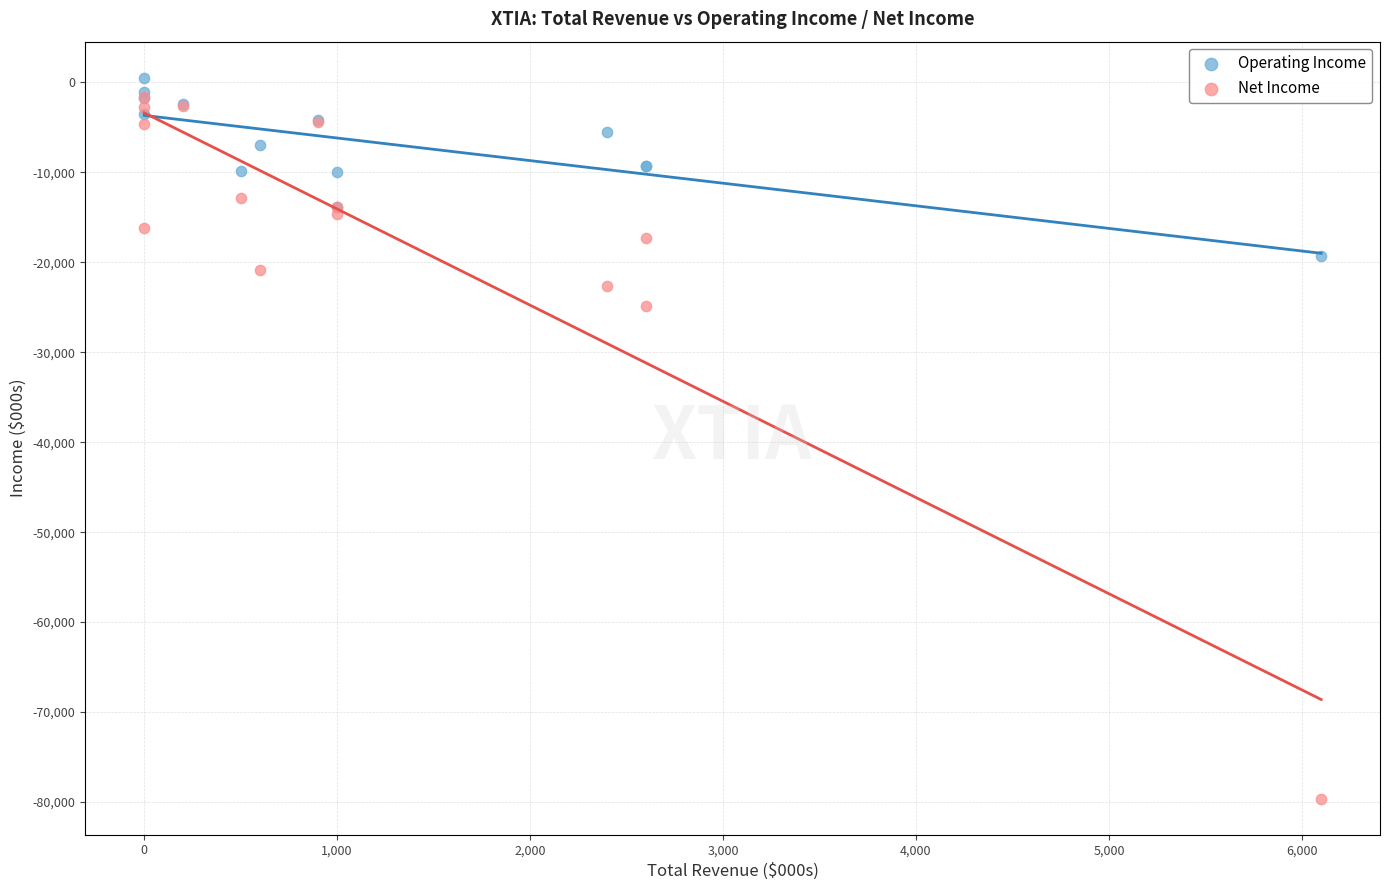

Across all series, what Y value is closest to -39550?

-24900